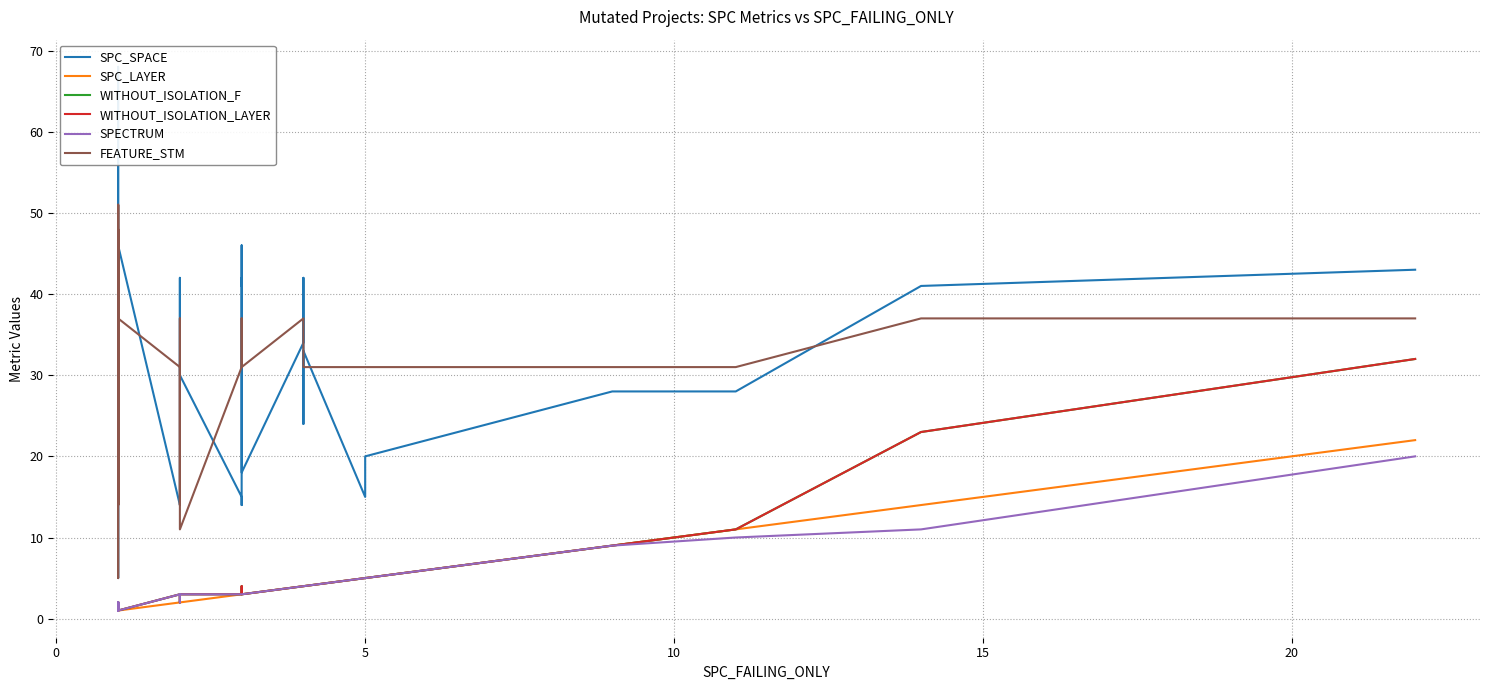

What is the difference between the maximum and minimum values in the SPECTRUM series?

19